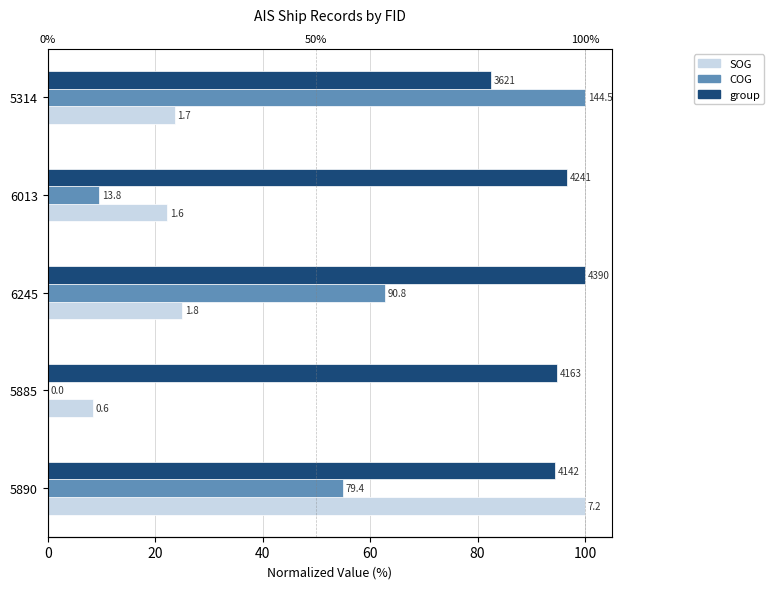

What is the average value of the COG series?

45.5